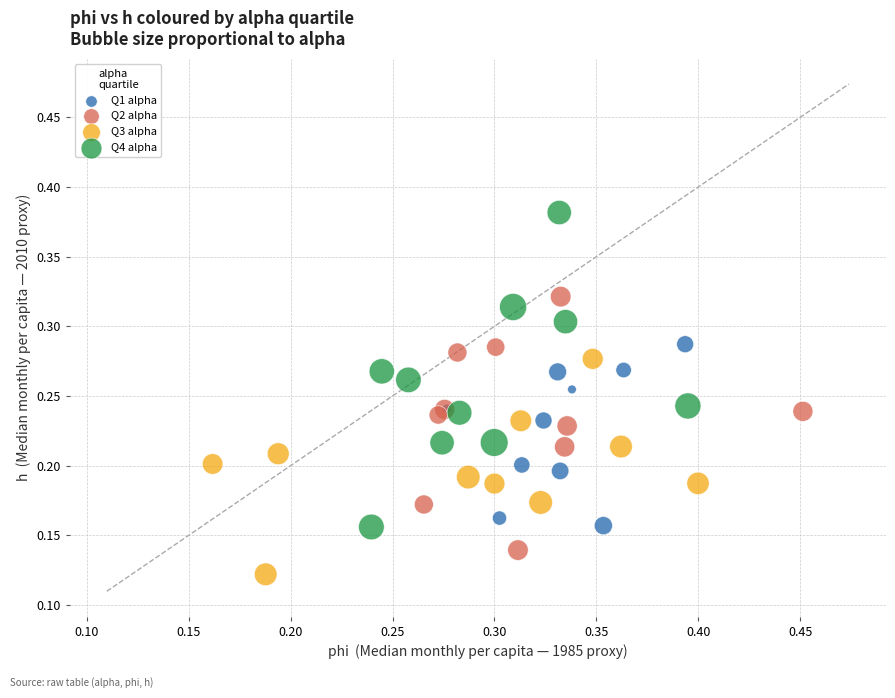

Which series reaches the minimum Y coordinate?

Q3 alpha